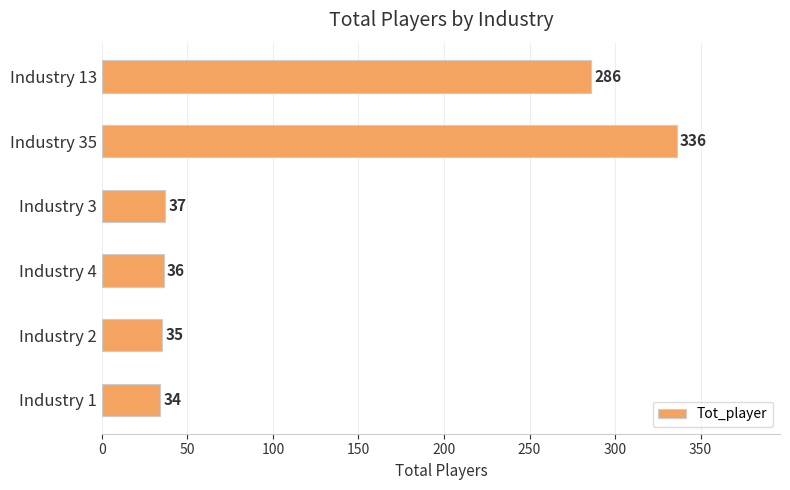

Between Industry 3 and Industry 4, which is larger?

Industry 3